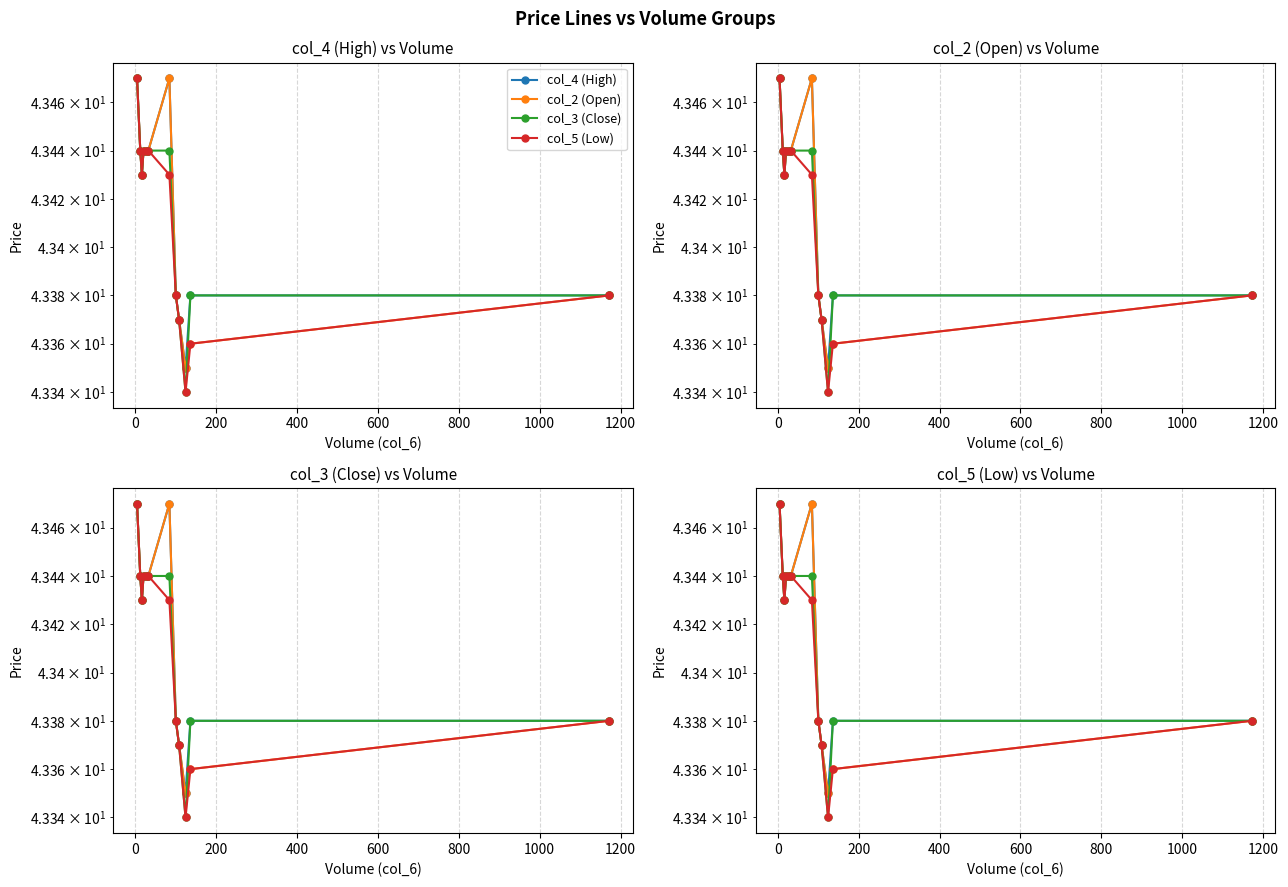

What is the difference between the second highest and second lowest values in the col_3 (Close) series?

0.1